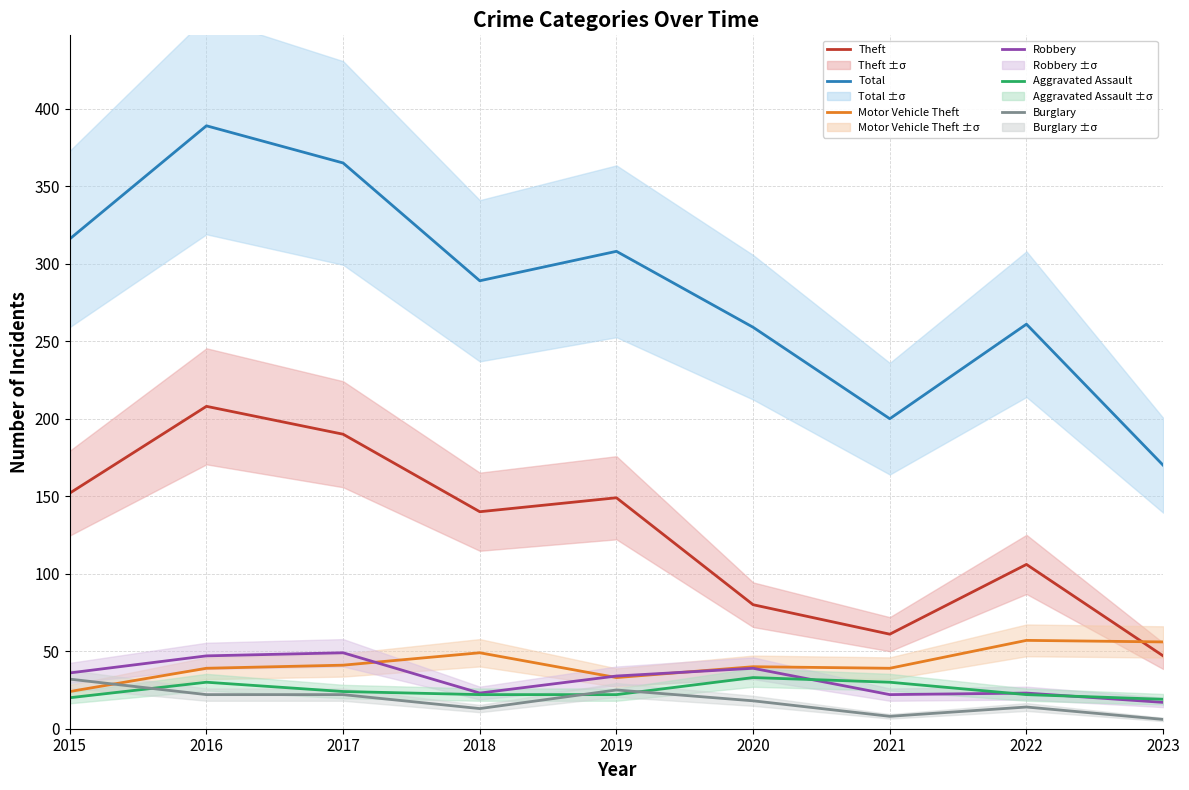

What is the difference between the Burglary values at 2016 and 2021?

14